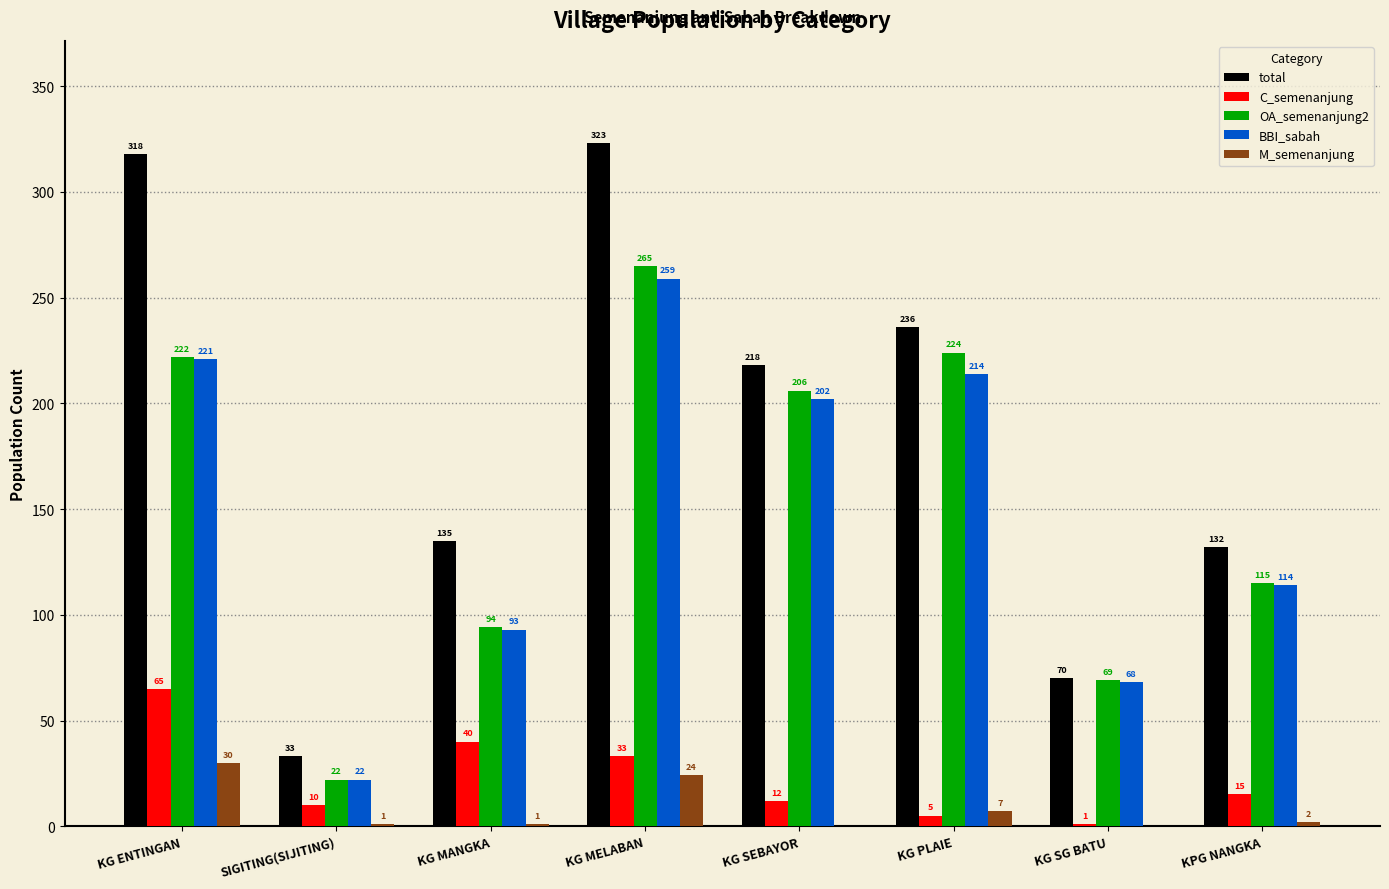

Are the bars horizontal?

No